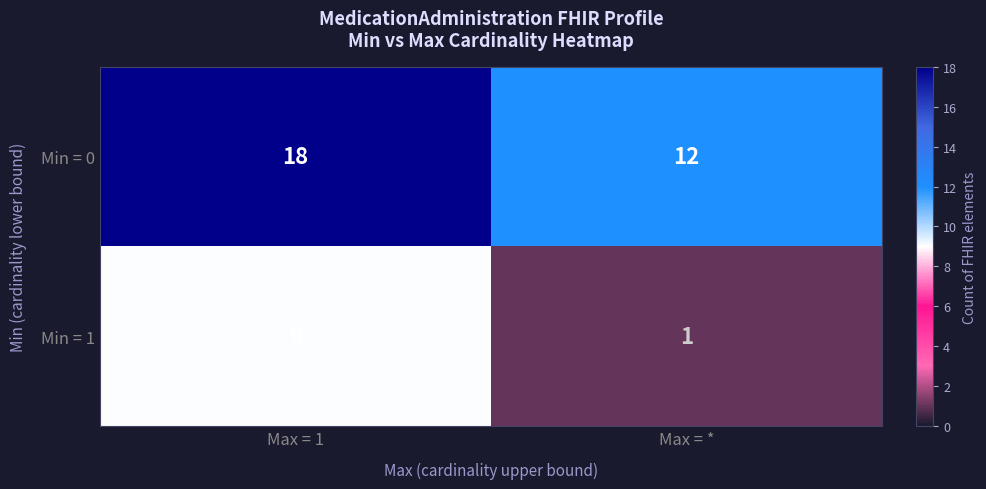

Rank the series by their maximum value, from lowest to highest.

Min = 1, Min = 0